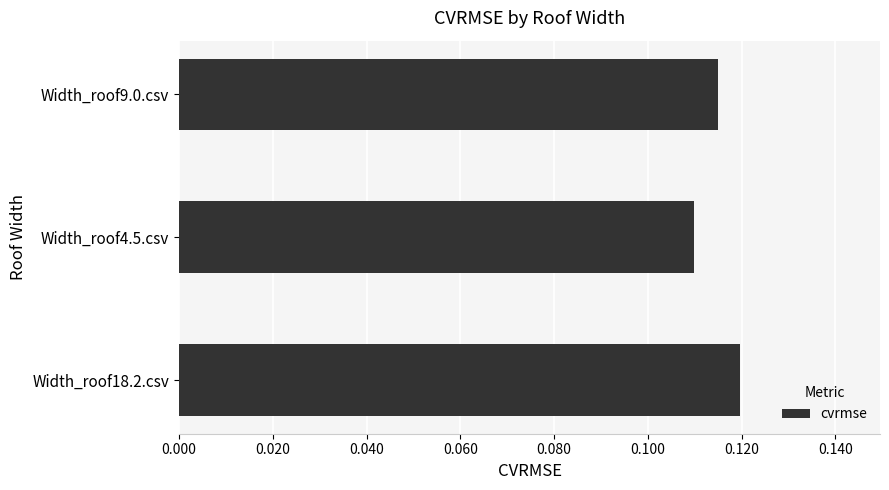

The value at Width_roof9.0.csv is 0.2. True or false?

False